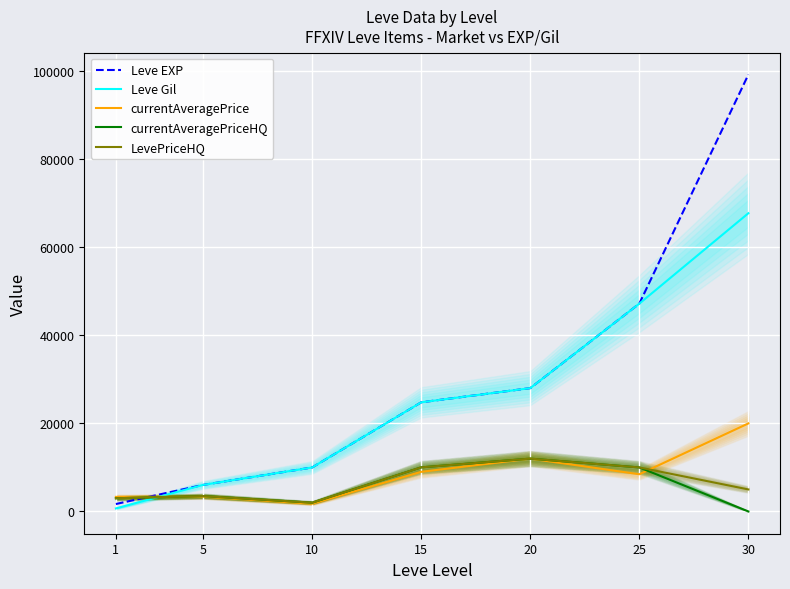

How many lines are shown in the chart?

5